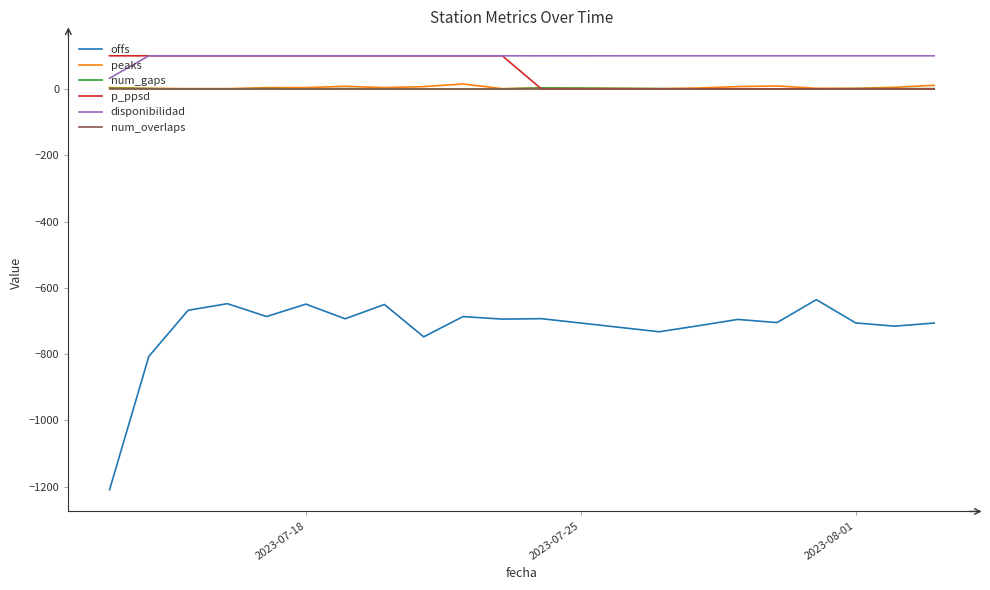

Which series has the widest spread of values?

offs